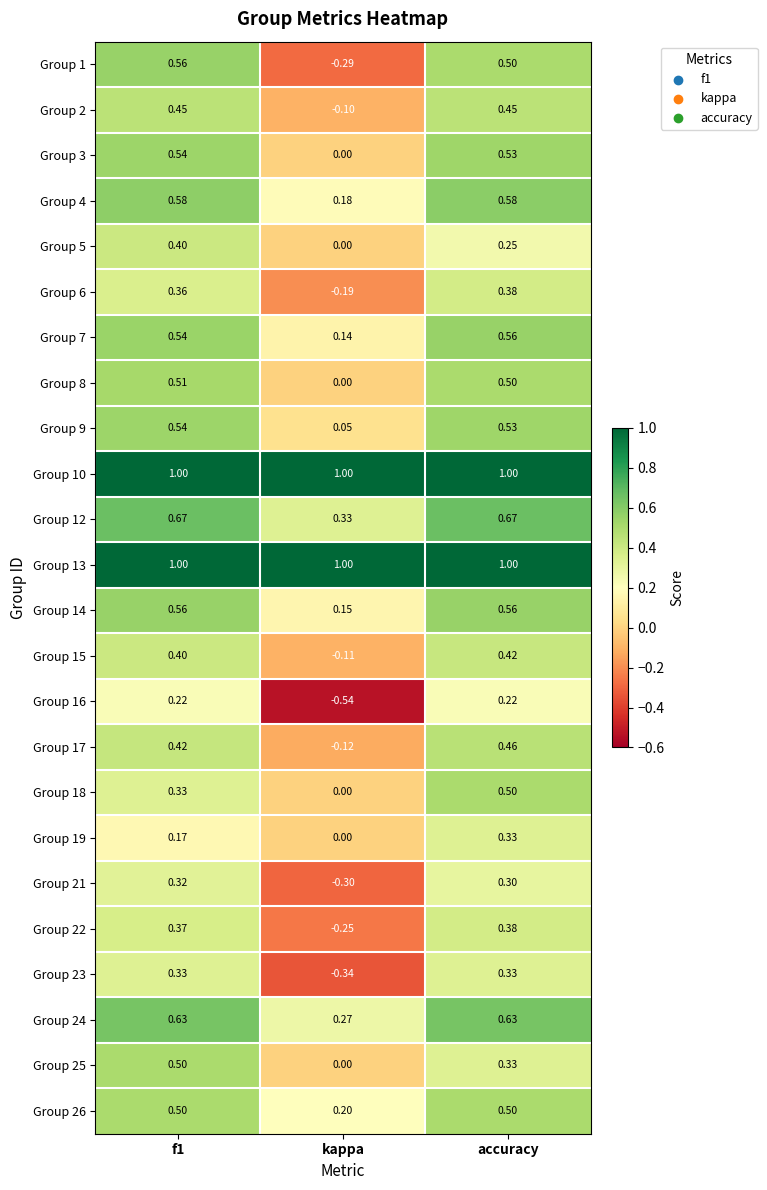

At which category is the sum across all series the highest?

accuracy